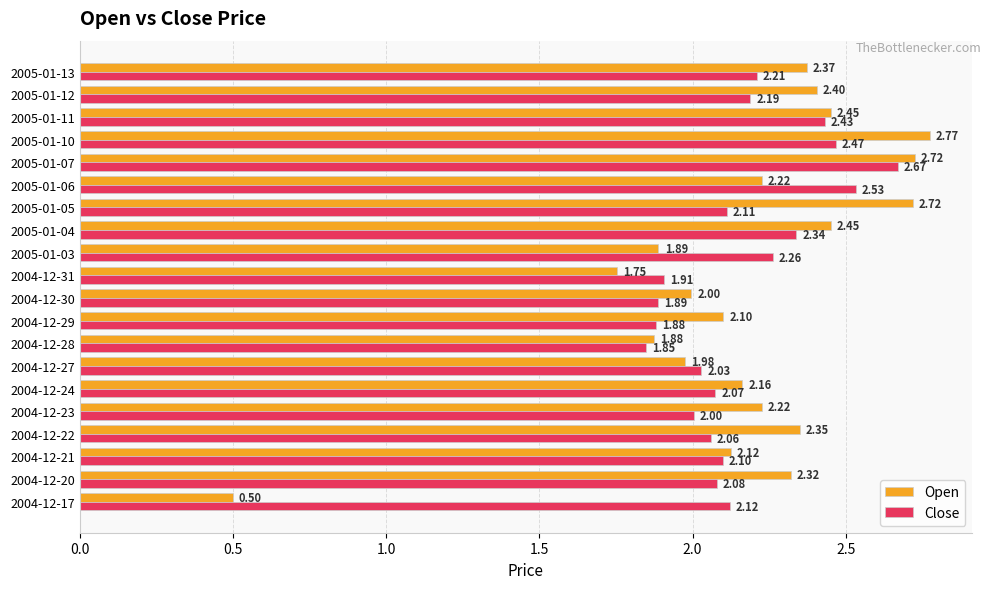

At how many categories does at least one series exceed 1?

20